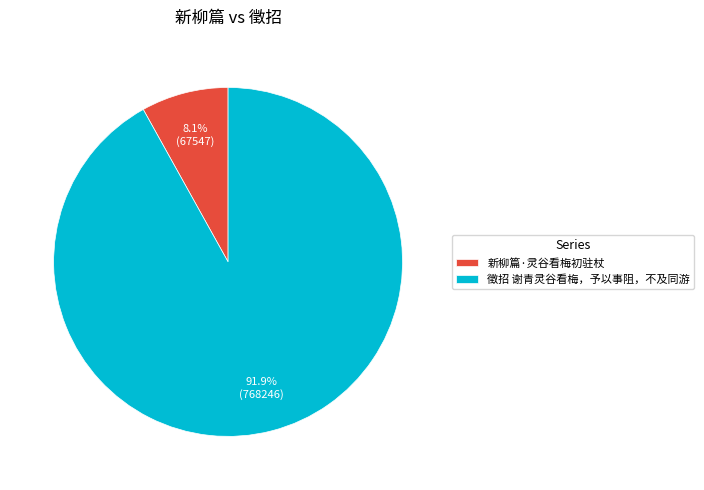

Which has a higher value, 徵招 谢青灵谷看梅，予以事阻，不及同游 or 新柳篇·灵谷看梅初驻杖?

徵招 谢青灵谷看梅，予以事阻，不及同游